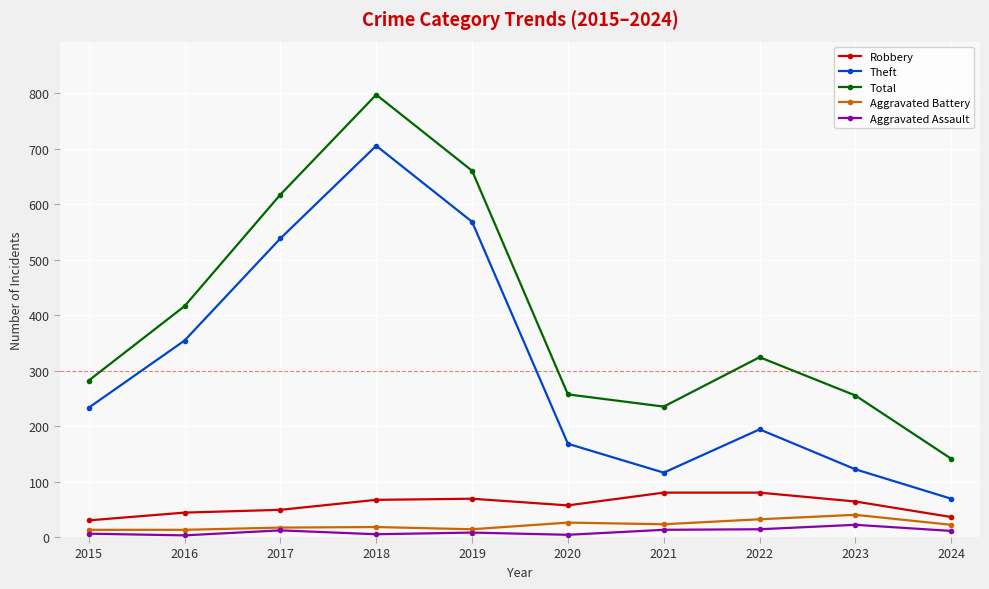

Rank the series by their maximum value, from highest to lowest.

Total, Theft, Robbery, Aggravated Battery, Aggravated Assault